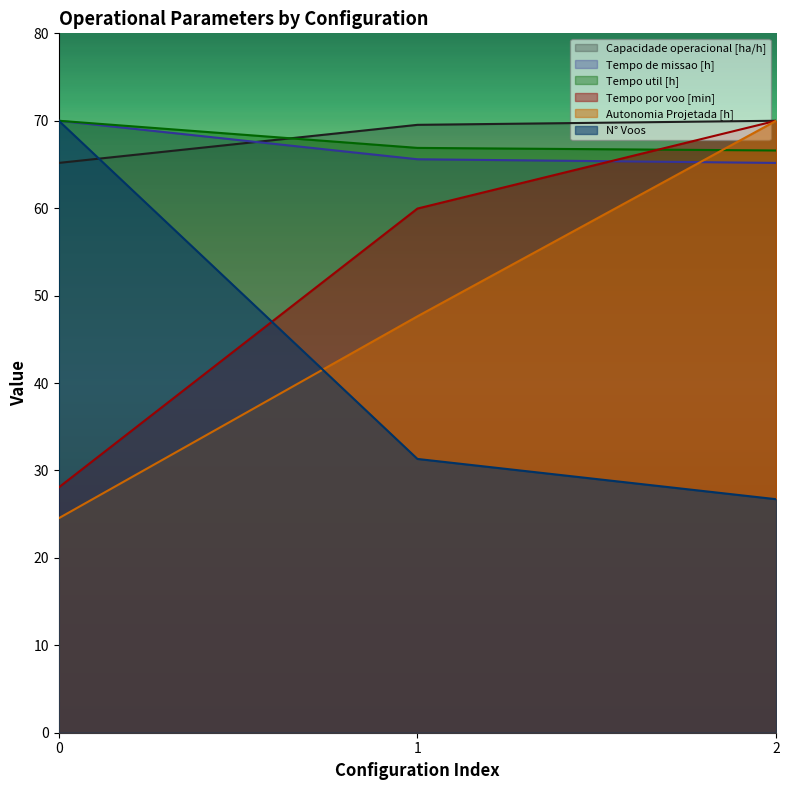

What is the minimum value for Capacidade operacional [ha/h]?

65.2